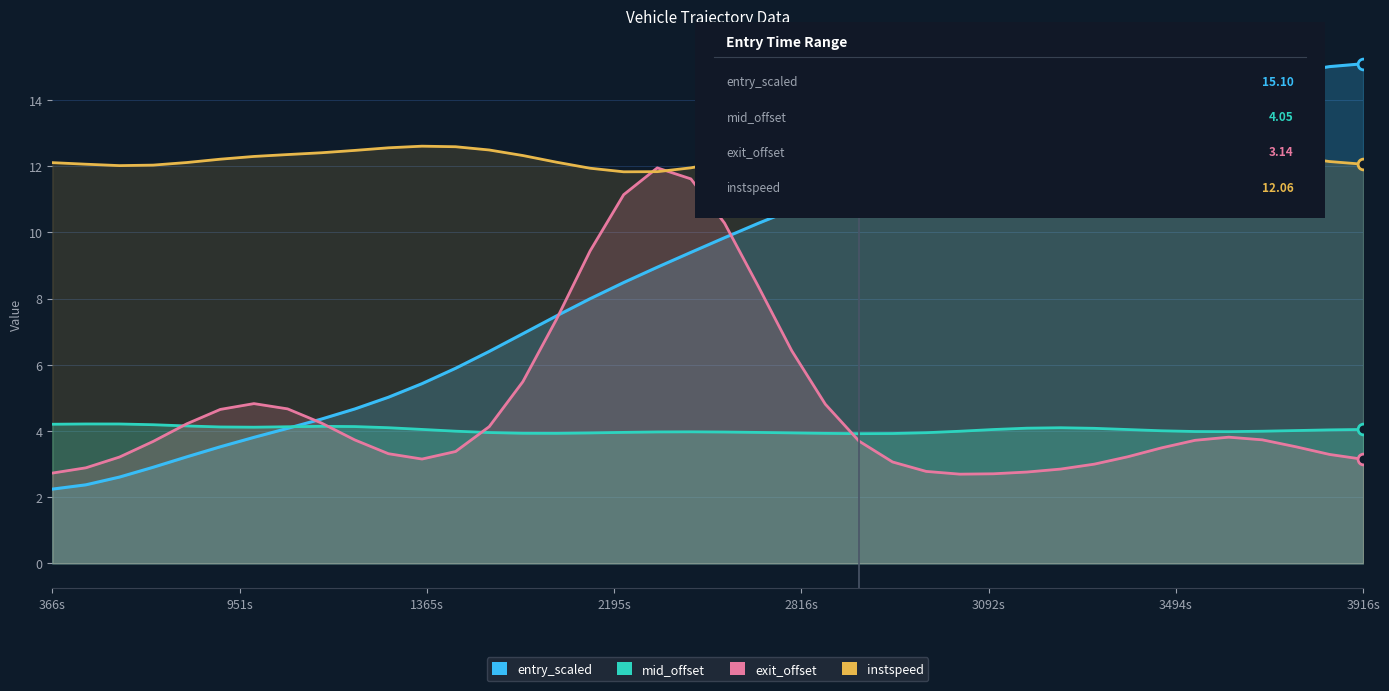

At how many categories does at least one series exceed 11?

40